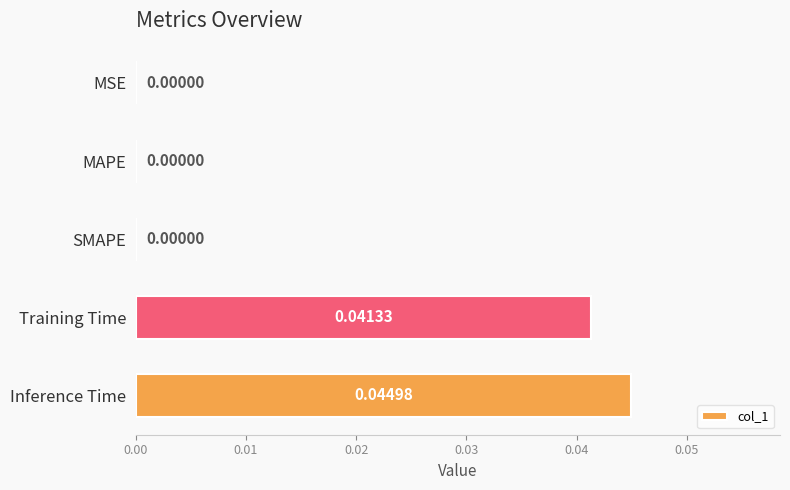

Between Training Time and MSE, which is larger?

Training Time